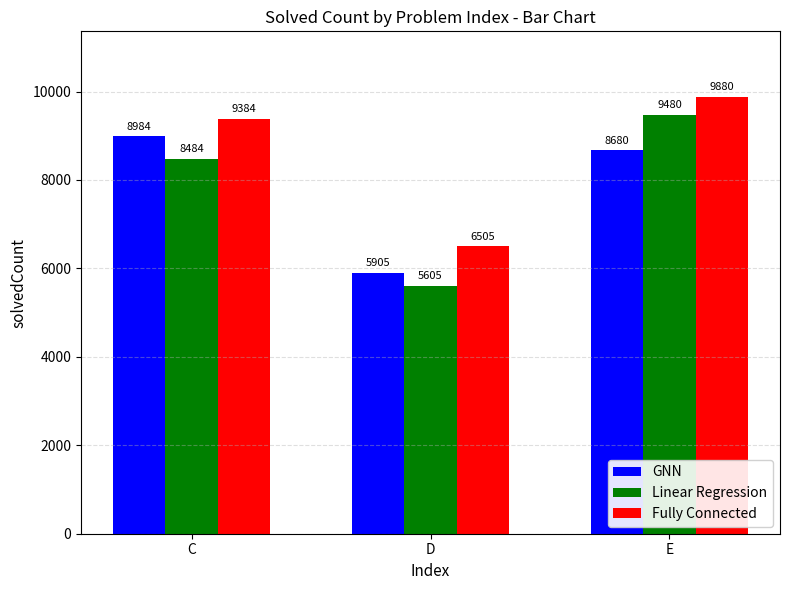

Are the bars grouped side by side (vs. stacked)?

Yes